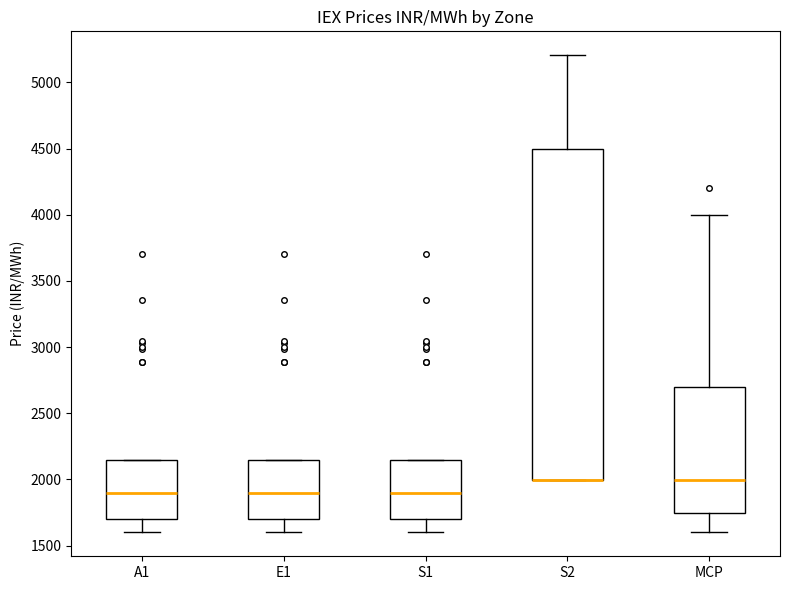

Which box is the tallest, from its lower edge to its upper edge?

S2